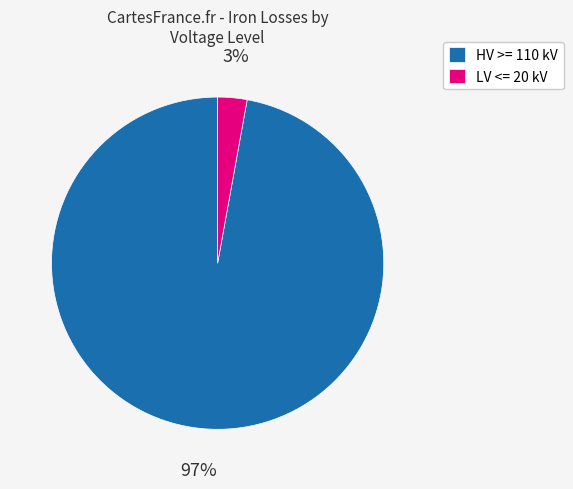

To the nearest percent, what is the difference between the LV <= 20 kV and HV >= 110 kV slice percentages?

94%